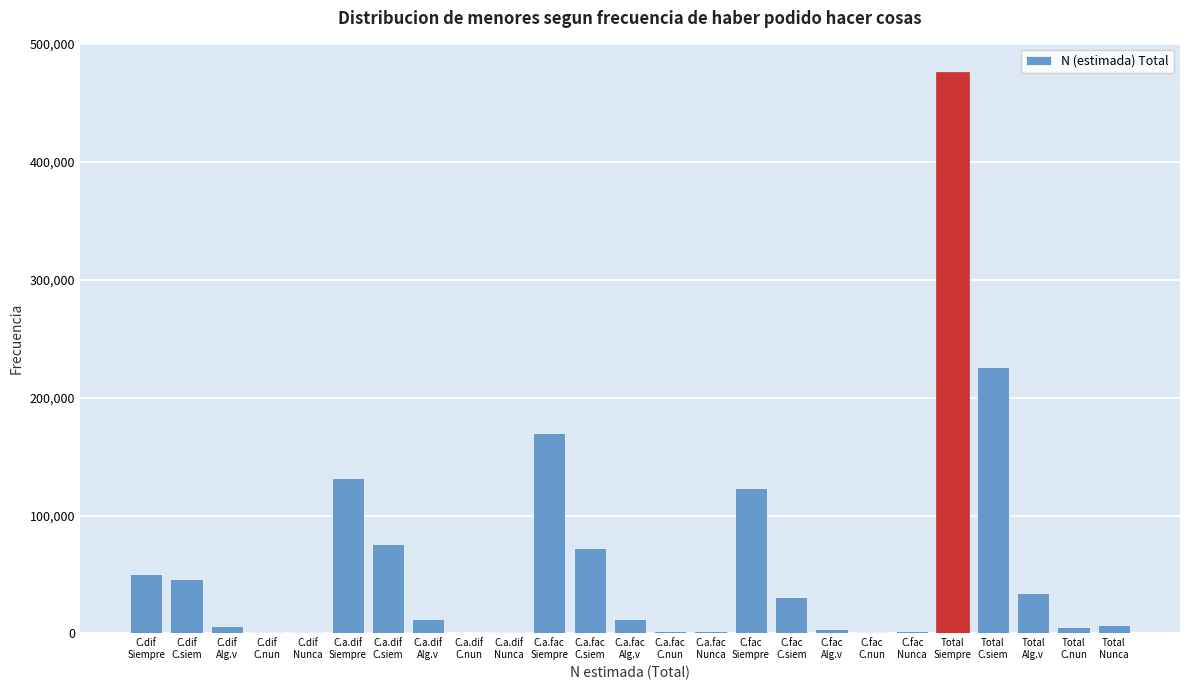

What is the maximum value shown in the chart?

476510